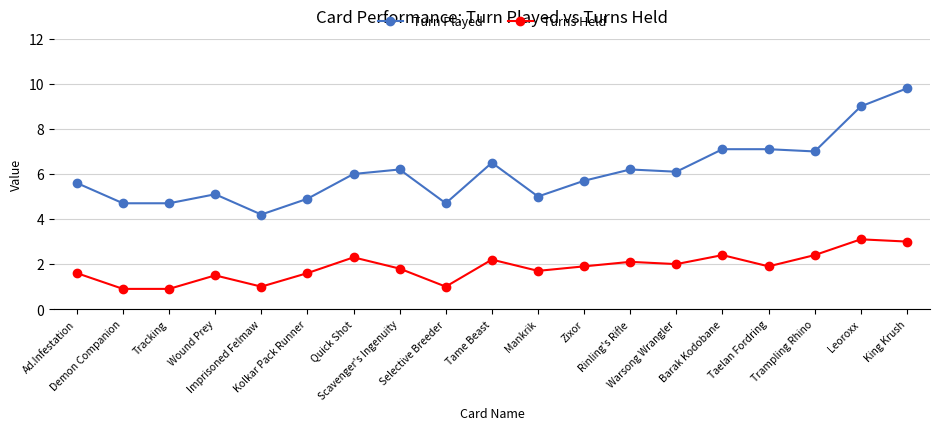

Reading left to right, list all the values displayed in this chart.

Turn Played: 5.6	4.7	4.7	5.1	4.2	4.9	6.0	6.2	4.7	6.5	5.0	5.7	6.2	6.1	7.1	7.1	7.0	9.0	9.8
Turns Held: 1.6	0.9	0.9	1.5	1.0	1.6	2.3	1.8	1.0	2.2	1.7	1.9	2.1	2.0	2.4	1.9	2.4	3.1	3.0